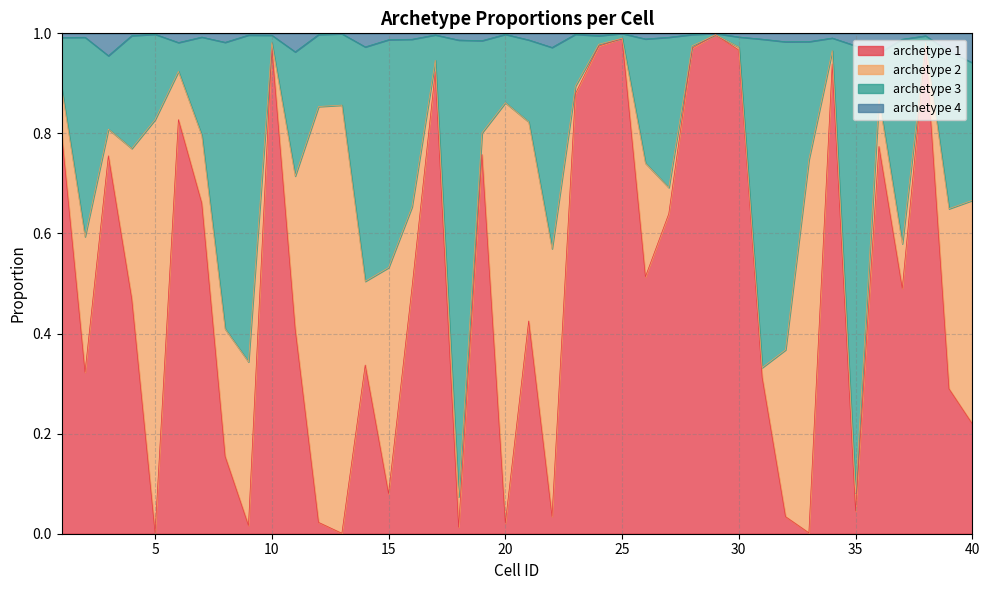

What are all the series names shown in the legend?

archetype 1, archetype 2, archetype 3, archetype 4